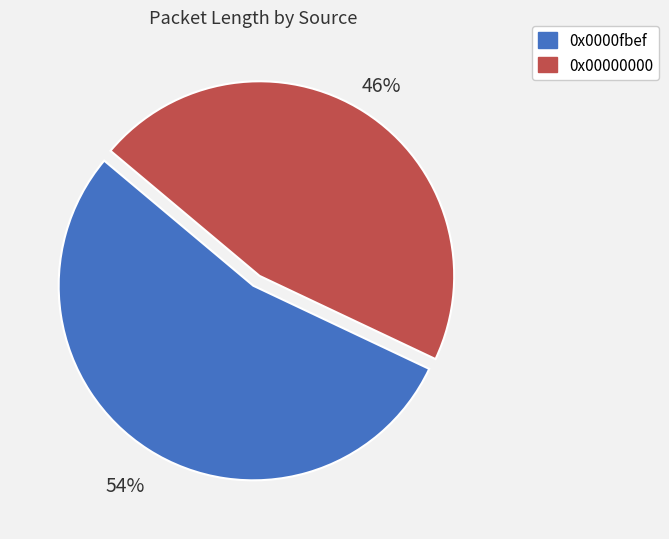

Between 0x0000fbef and 0x00000000, which is larger?

0x0000fbef